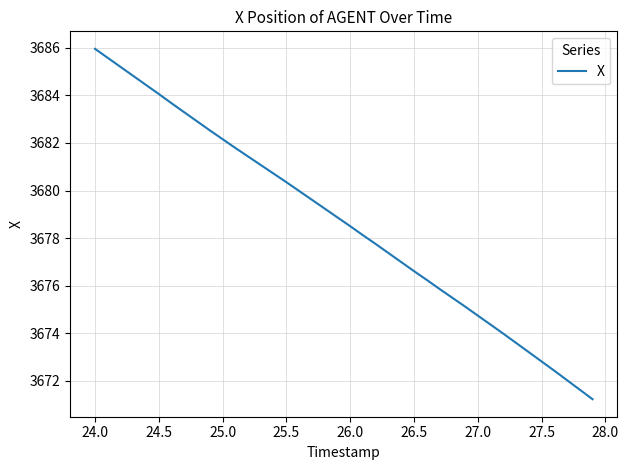

What is the minimum value shown in the chart?

3671.2